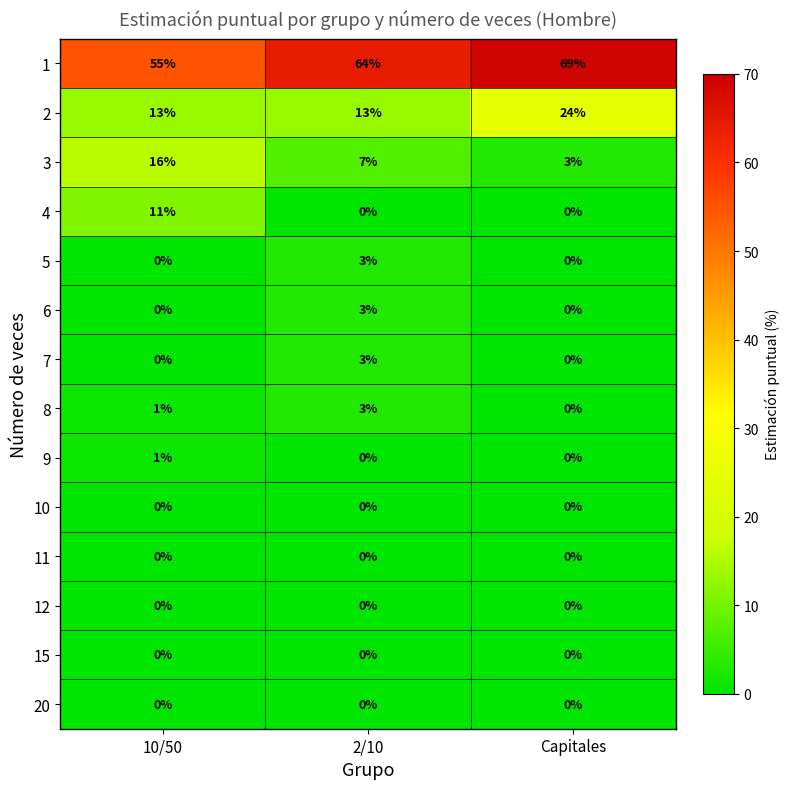

What is the maximum value shown in the chart?

69